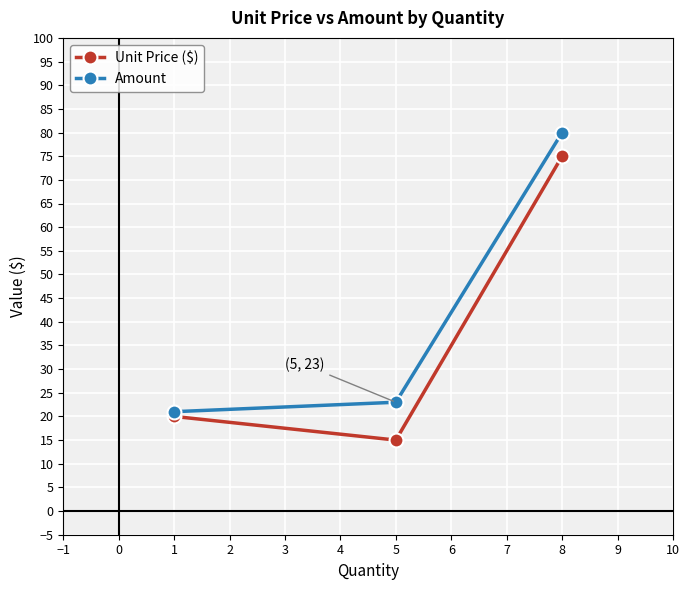

Rank the categories by Amount value from lowest to highest.

1, 5, 8